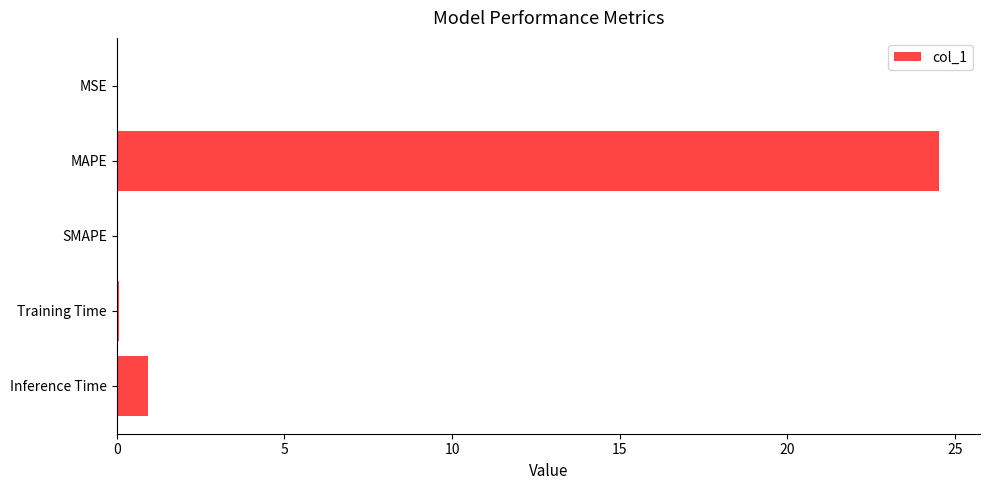

Is it true that the value at SMAPE is 0.0?

True